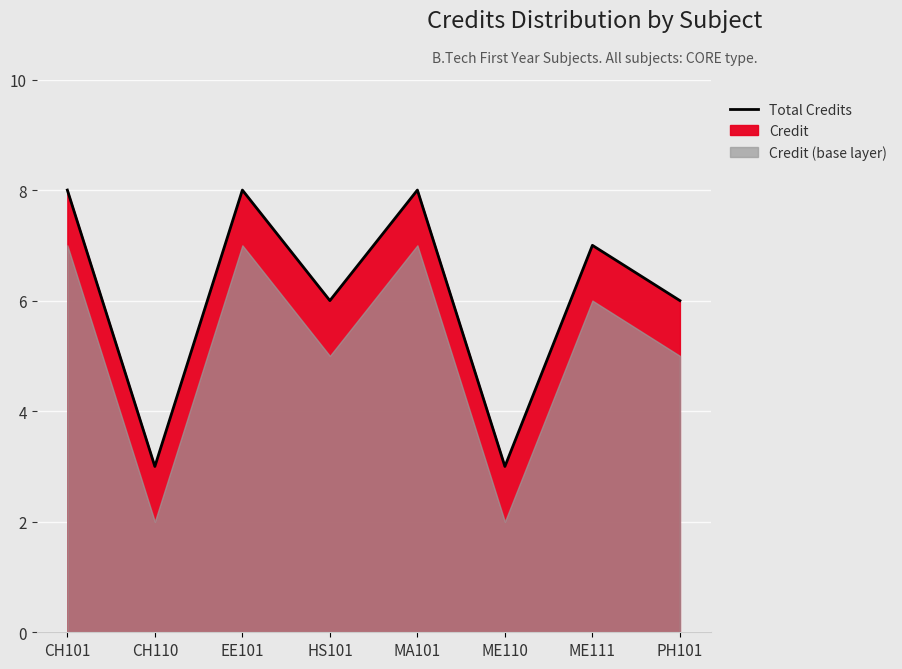

Reading left to right, transcribe all the data shown in this chart.

CH101=8	CH110=3	EE101=8	HS101=6	MA101=8	ME110=3	ME111=7	PH101=6